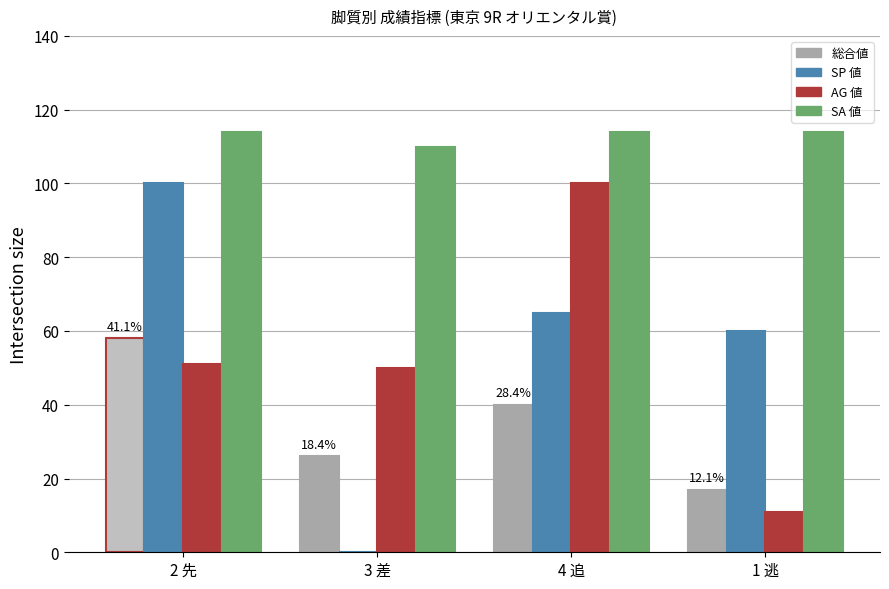

What is the total value across all series at 3 差?

186